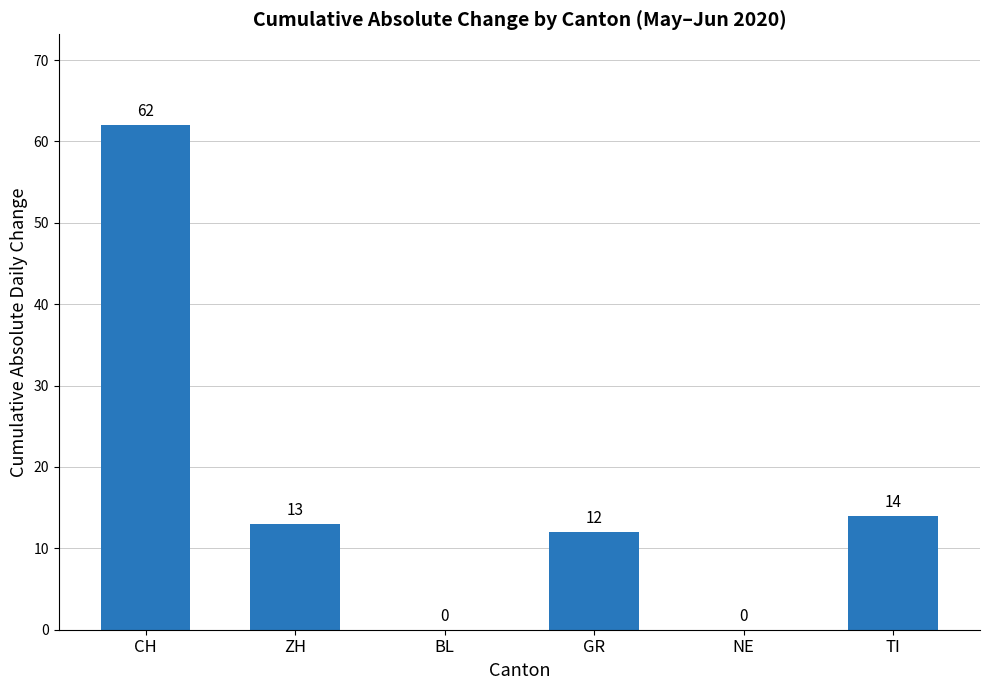

True or false: the data shows 13 at ZH.

True